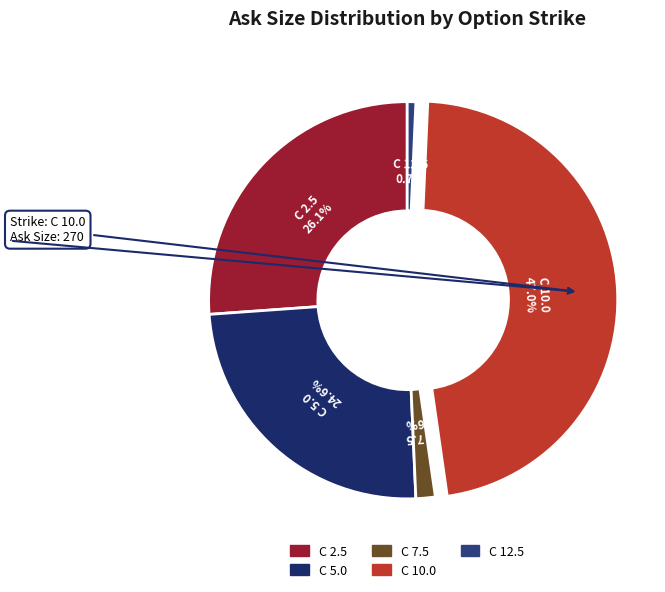

Is the sum of C 2.5 and C 12.5 greater than half?

No